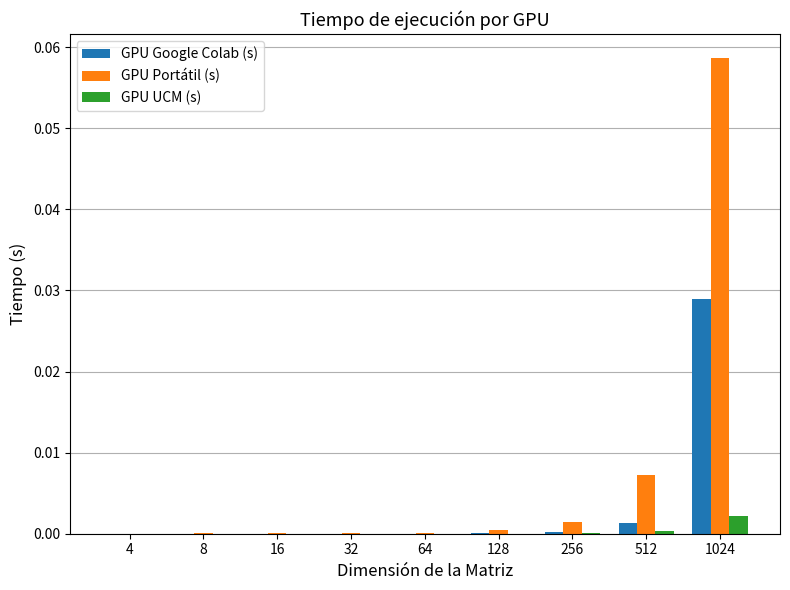

Which series has the largest total across all categories?

GPU Portátil (s)